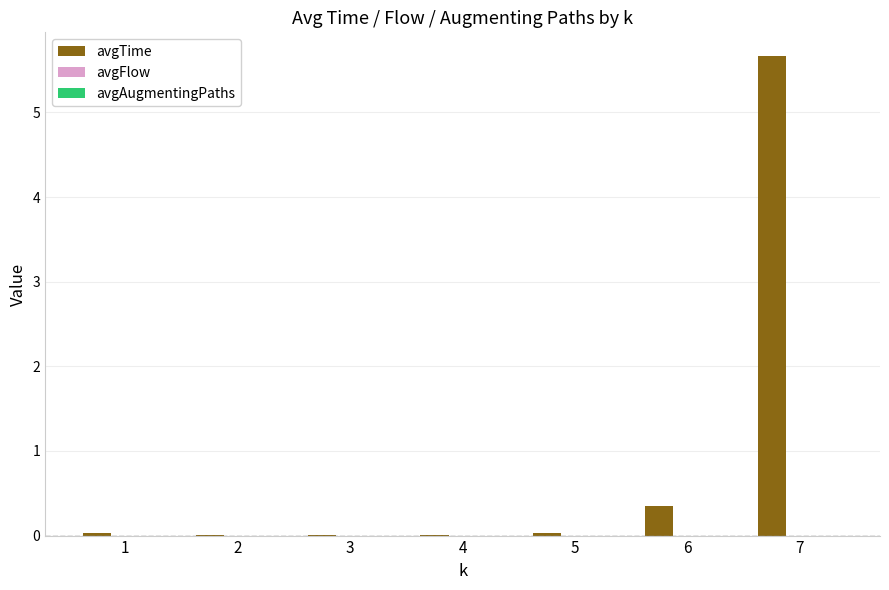

What is the greatest value displayed?

5.7